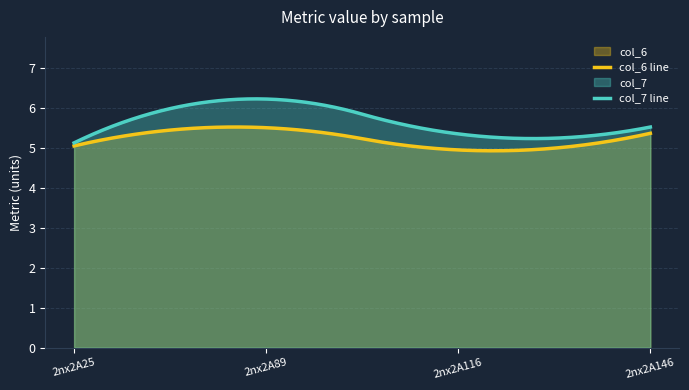

What is the smallest value displayed?

4.9